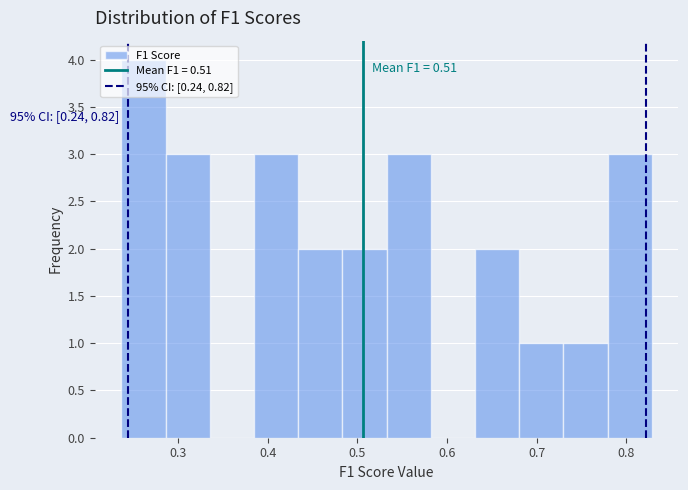

Which range on the x-axis has the tallest bar?

0.24 to 0.29